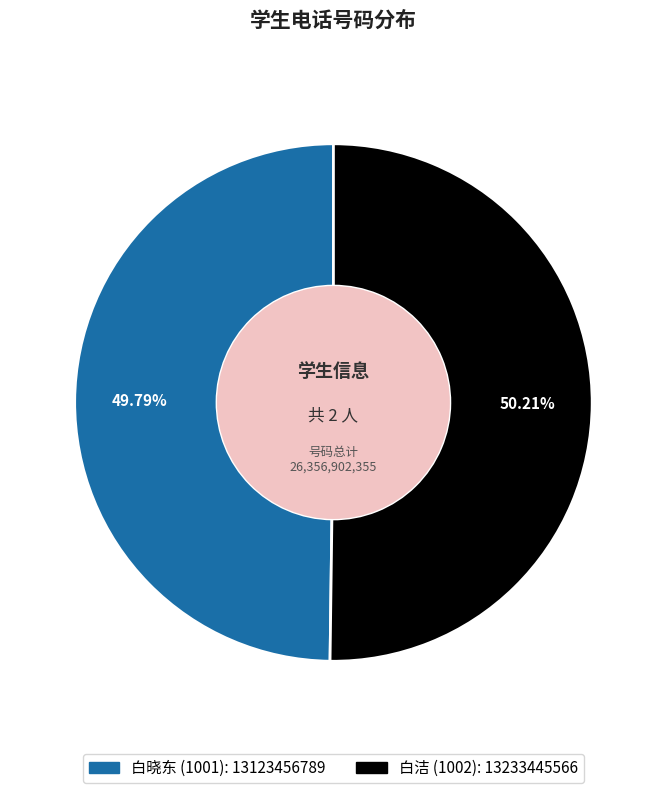

Is there a majority slice in this chart?

Yes